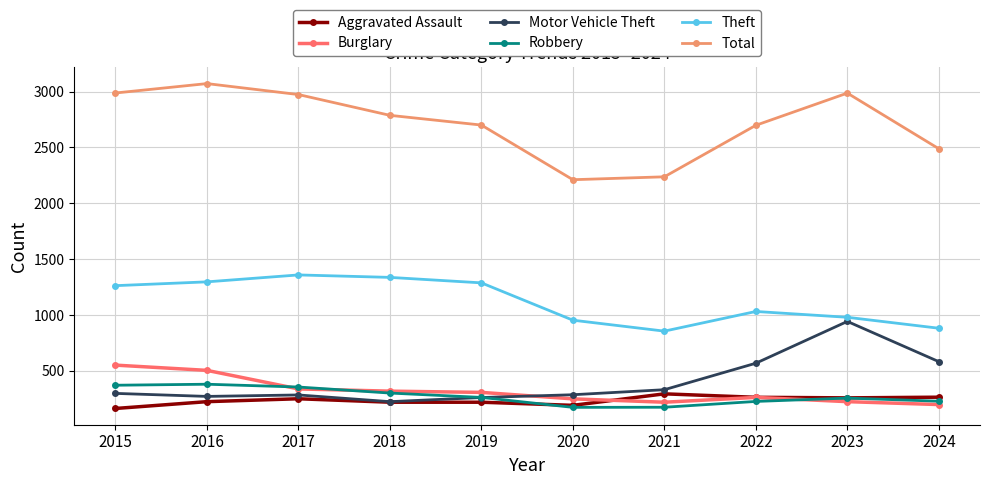

At which category does the chart reach its peak across all series?

2016